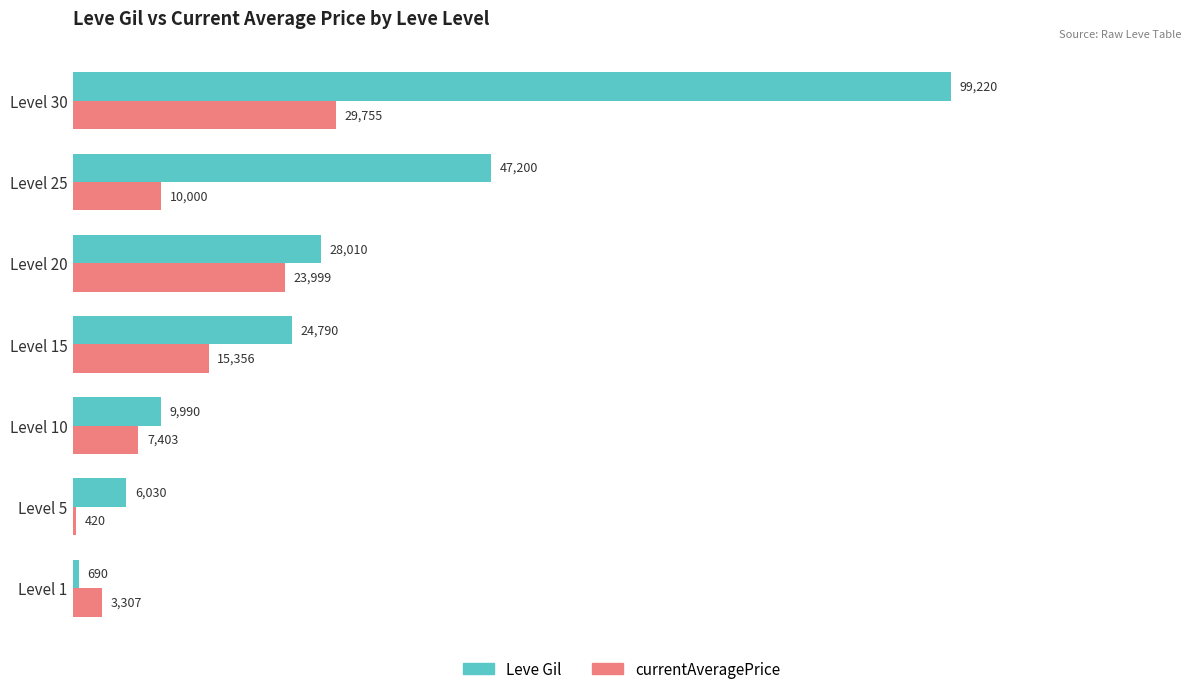

Which label corresponds to the largest value in the chart?

Level 30